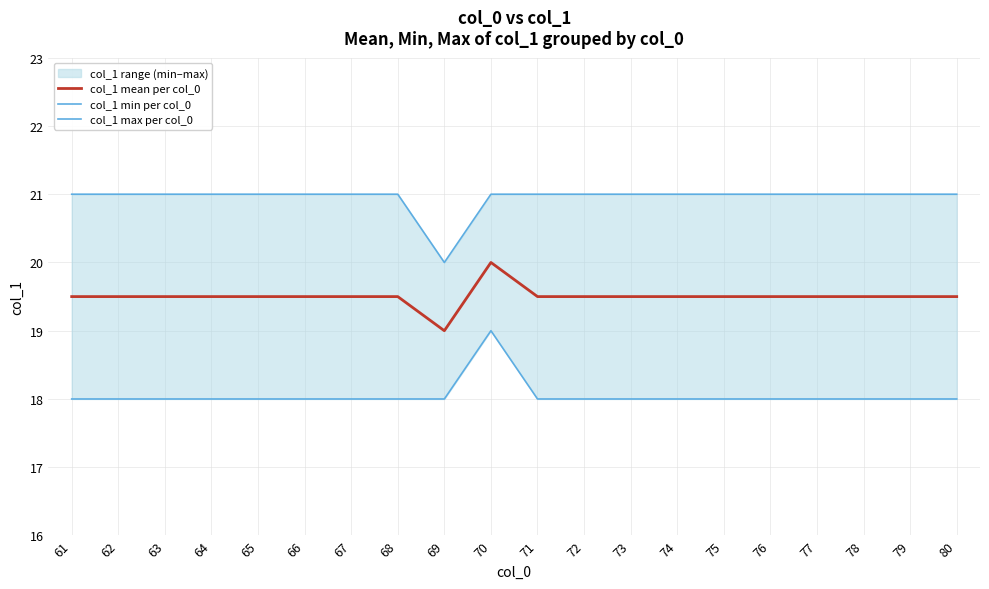

True or false: col_1 min per col_0 and col_1 mean per col_0 intersect in this chart.

False